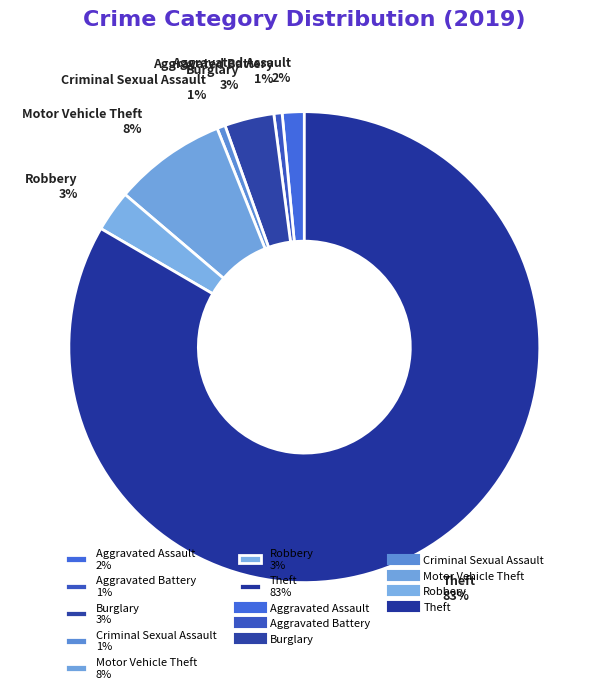

What percentage is the Criminal Sexual Assault slice, to the nearest percent?

1%